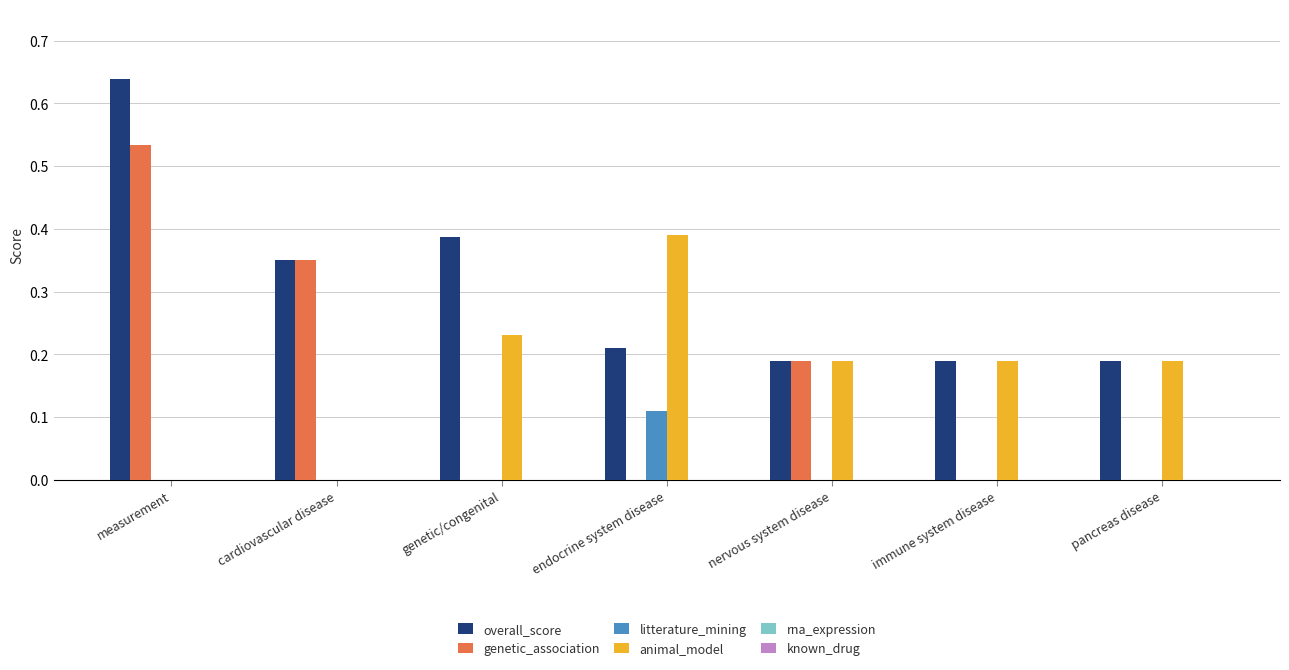

Which series has the largest total across all categories?

overall_score